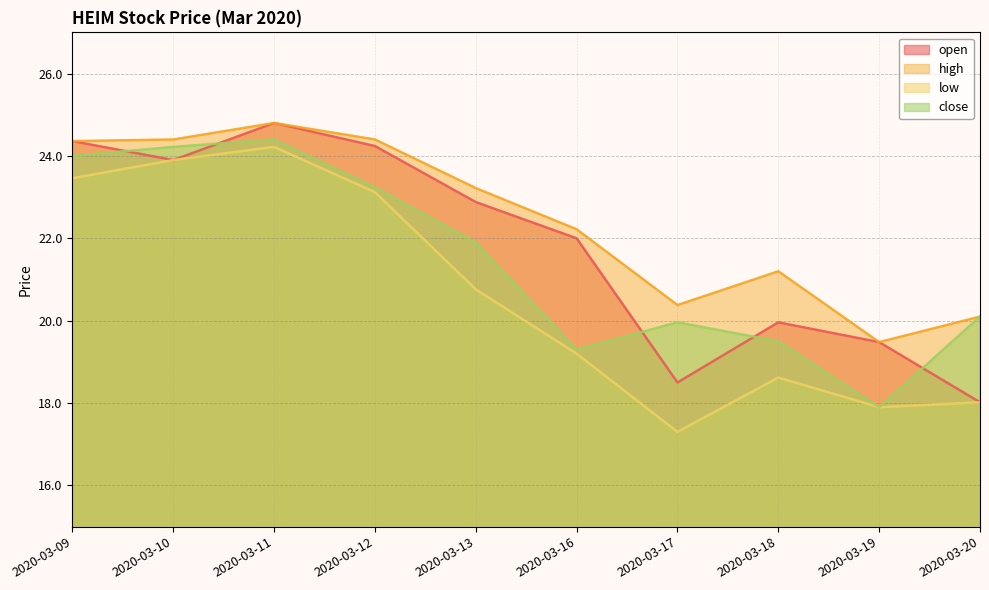

Between 2020-03-16 and 2020-03-12, which is larger?

2020-03-12